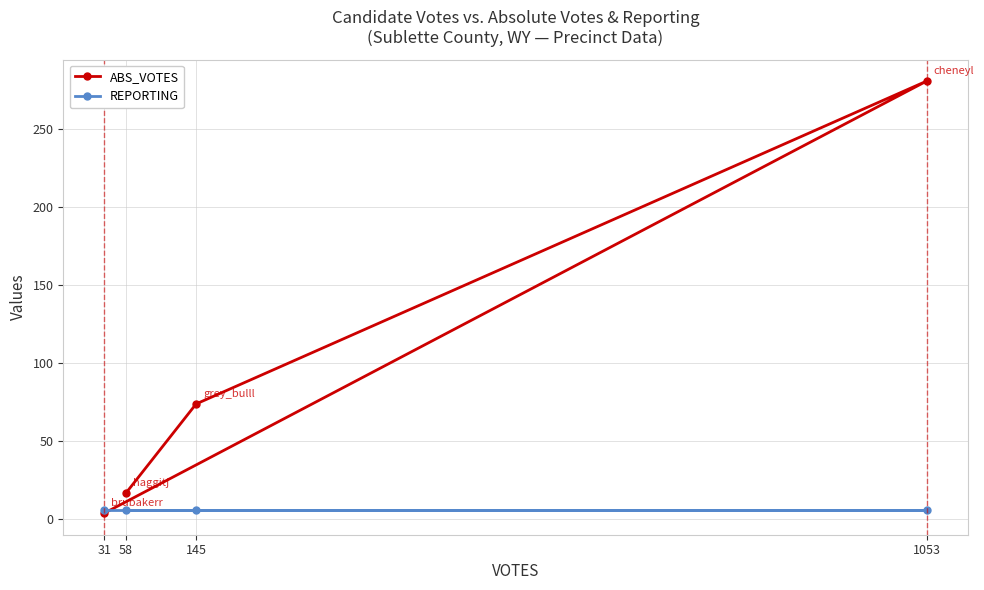

At which category does the chart reach its minimum across all series?

31